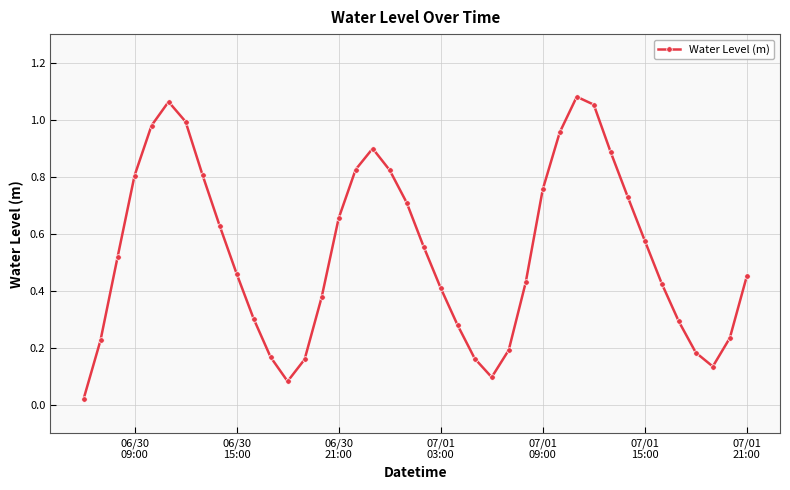

How many series are shown in this chart?

1